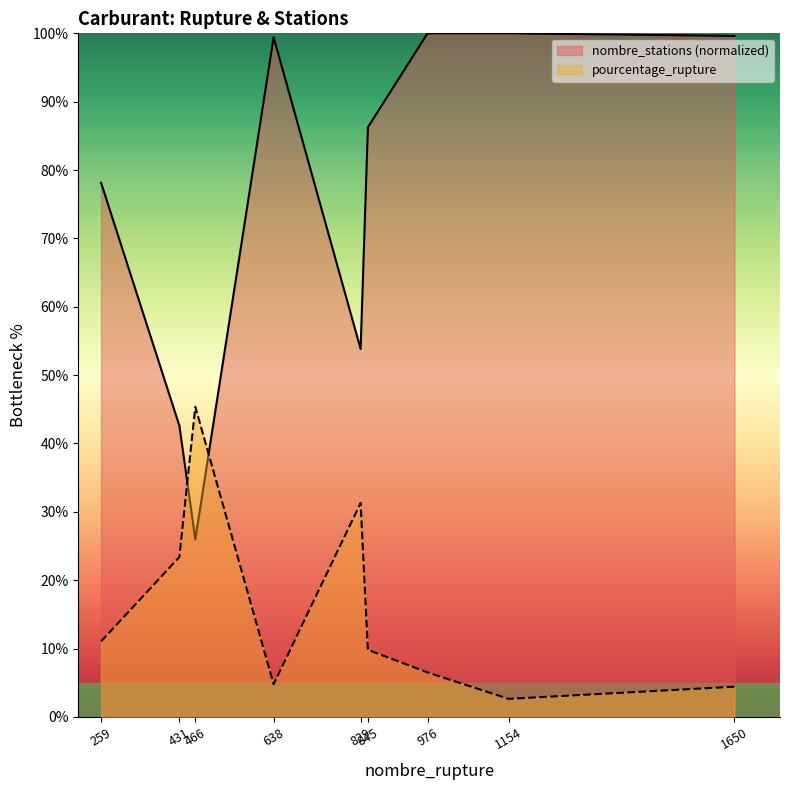

What value does the pourcentage_rupture series have at 1650?

4.4